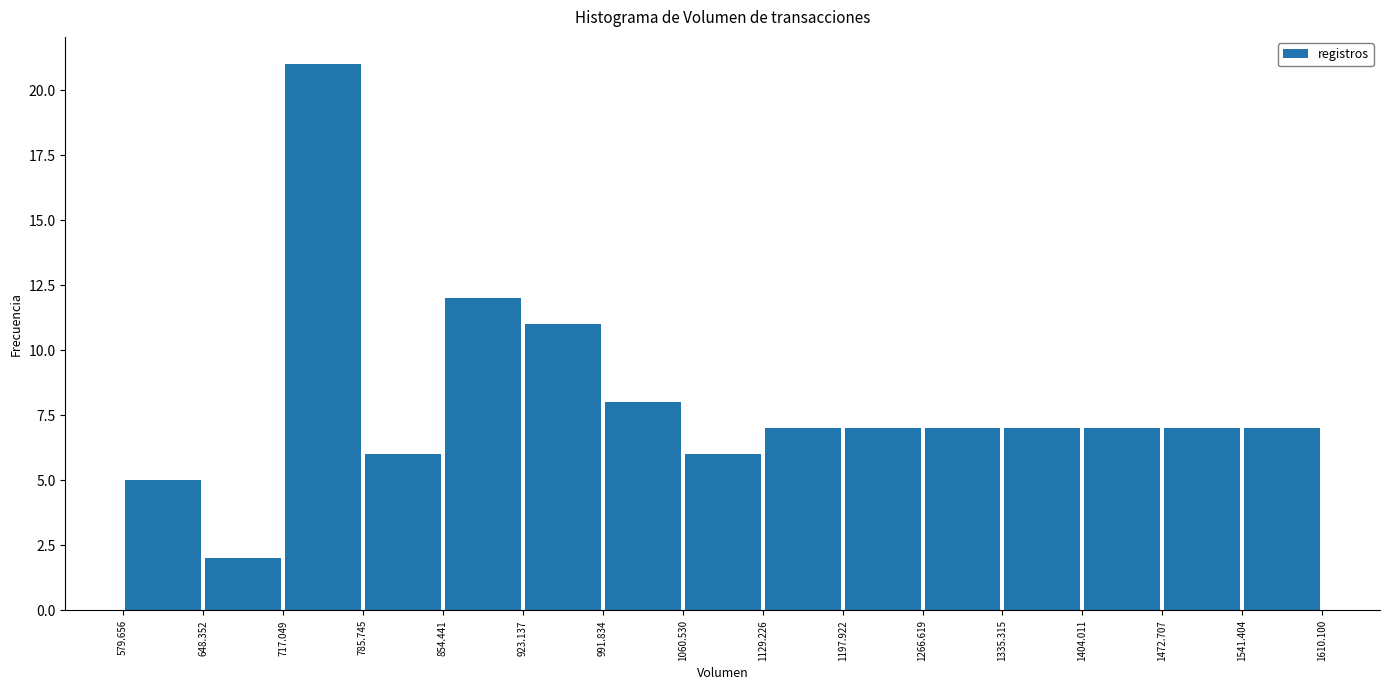

Reading left to right, transcribe this chart: for each bar, give the range it covers on the x-axis and its height. The values are not printed on the chart, so give them approximately, as read against the axis.

579.656 to 648.352: 5
648.352 to 717.049: 2
717.049 to 785.745: 21
785.745 to 854.441: 6
854.441 to 923.137: 12
923.137 to 991.834: 11
991.834 to 1060.530: 8
1060.530 to 1129.226: 6
1129.226 to 1197.922: 7
1197.922 to 1266.619: 7
1266.619 to 1335.315: 7
1335.315 to 1404.011: 7
1404.011 to 1472.707: 7
1472.707 to 1541.404: 7
1541.404 to 1610.100: 7